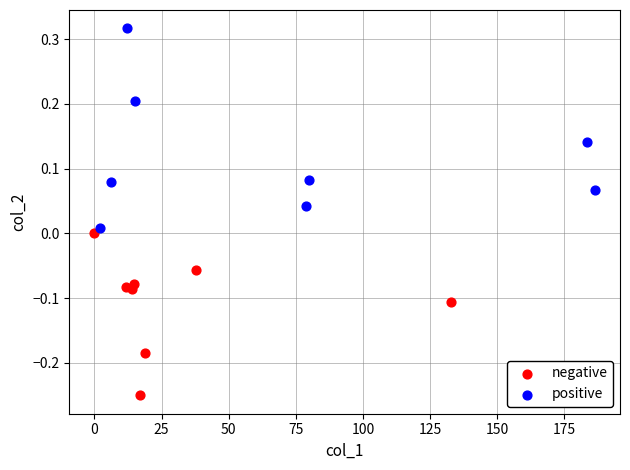

Which series contains the lowest Y value?

negative